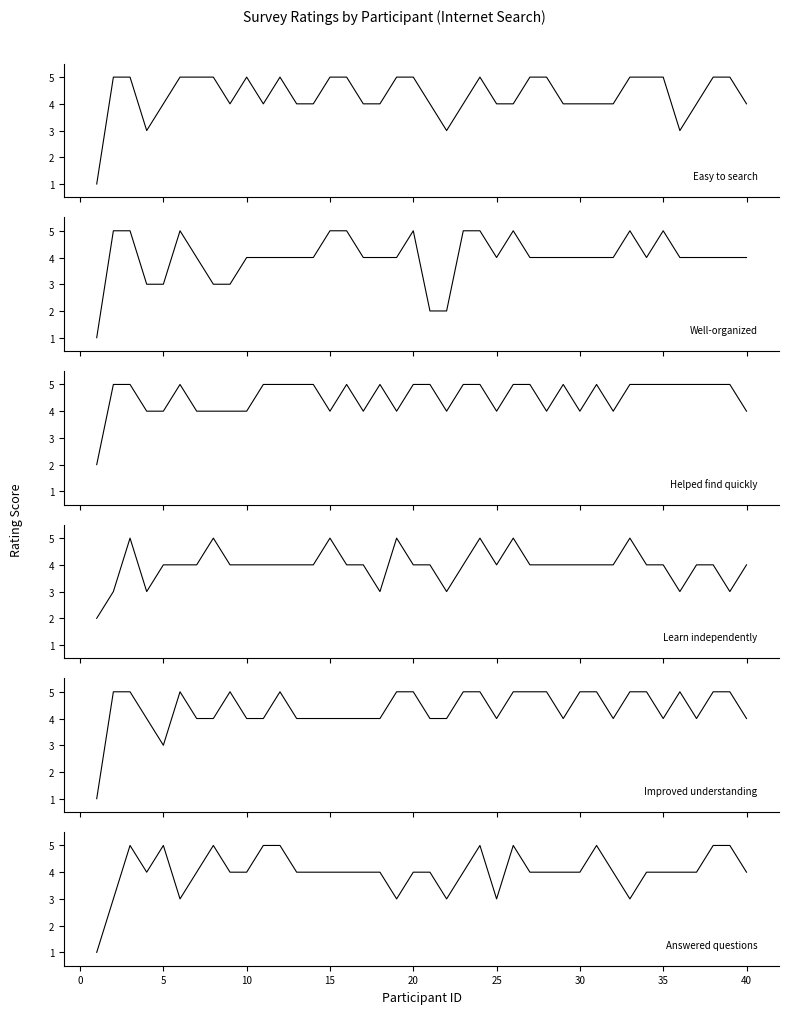

Reading left to right, extract all data points from this chart.

Easy to search: 1	5	5	3	4	5	5	5	4	5	4	5	4	4	5	5	4	4	5	5	4	3	4	5	4	4	5	5	4	4	4	4	5	5	5	3	4	5	5	4
Well-organized: 1	5	5	3	3	5	4	3	3	4	4	4	4	4	5	5	4	4	4	5	2	2	5	5	4	5	4	4	4	4	4	4	5	4	5	4	4	4	4	4
Helped find quickly: 2	5	5	4	4	5	4	4	4	4	5	5	5	5	4	5	4	5	4	5	5	4	5	5	4	5	5	4	5	4	5	4	5	5	5	5	5	5	5	4
Learn independently: 2	3	5	3	4	4	4	5	4	4	4	4	4	4	5	4	4	3	5	4	4	3	4	5	4	5	4	4	4	4	4	4	5	4	4	3	4	4	3	4
Improved understanding: 1	5	5	4	3	5	4	4	5	4	4	5	4	4	4	4	4	4	5	5	4	4	5	5	4	5	5	5	4	5	5	4	5	5	4	5	4	5	5	4
Answered questions: 1	3	5	4	5	3	4	5	4	4	5	5	4	4	4	4	4	4	3	4	4	3	4	5	3	5	4	4	4	4	5	4	3	4	4	4	4	5	5	4